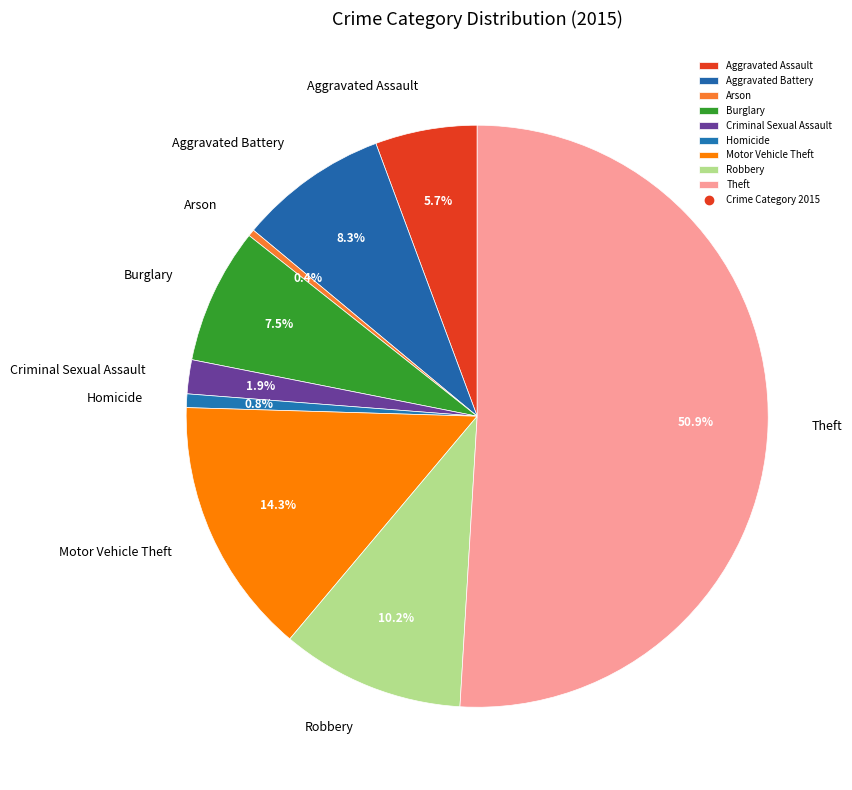

What is the ratio of the value at Burglary to the value at Aggravated Assault?

1.3